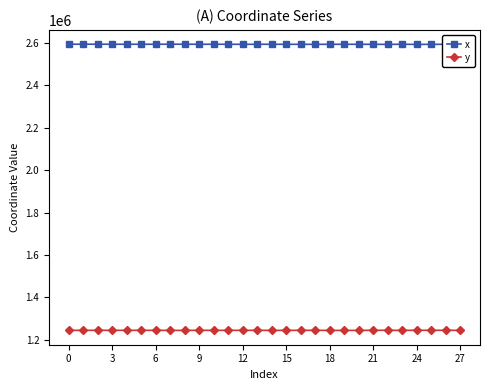

True or false: x and y intersect in this chart.

False